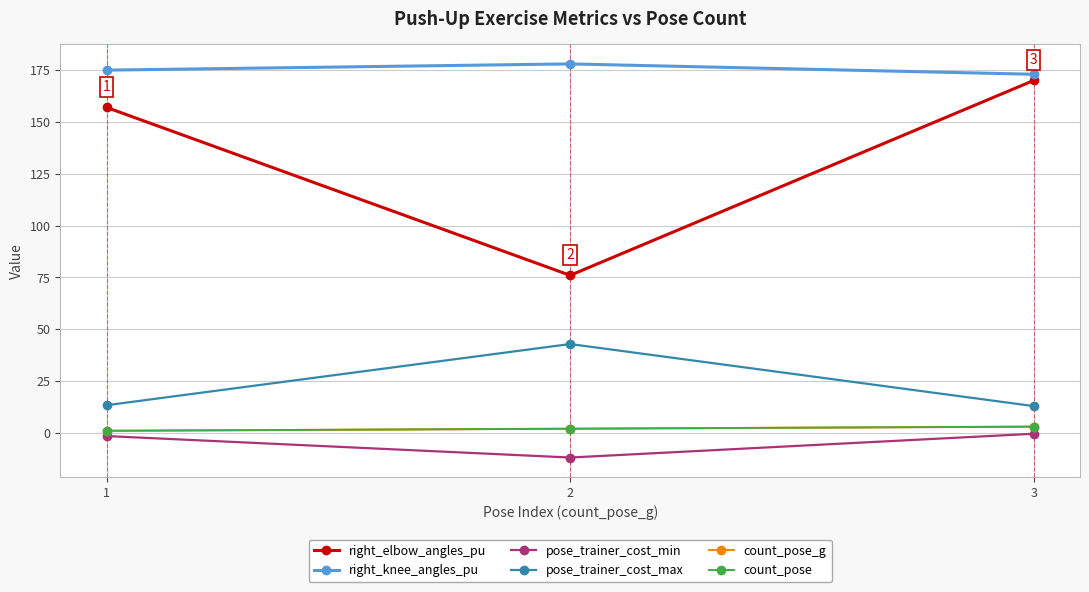

What is the greatest value displayed?

178.0